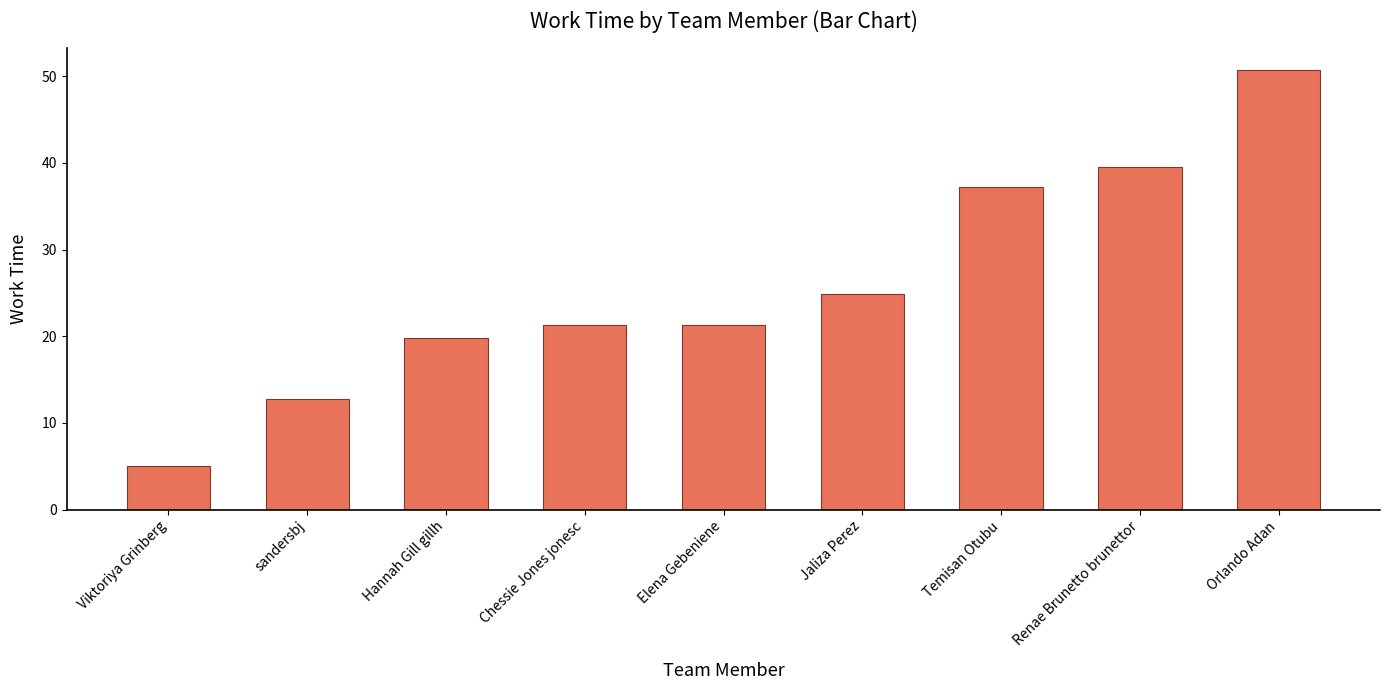

What is the smallest value displayed?

5.0